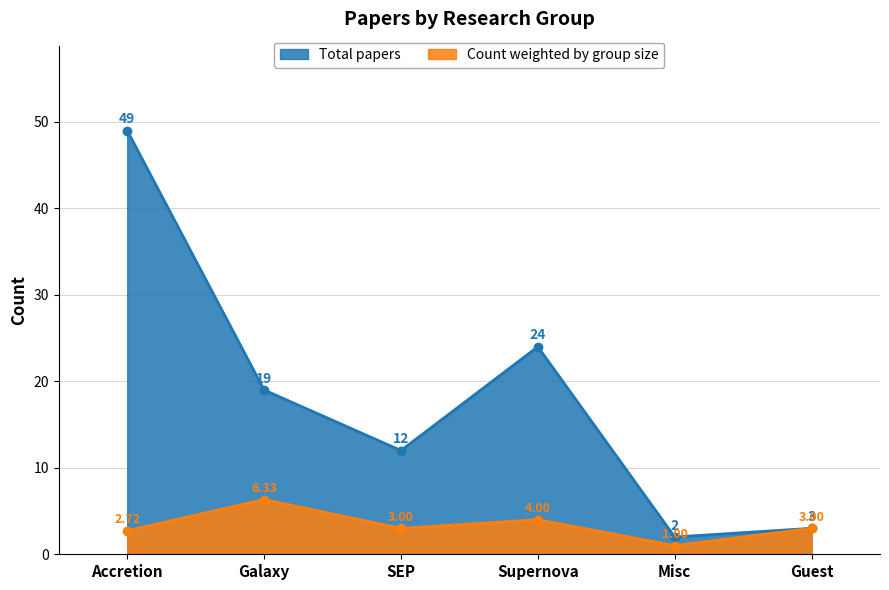

List the labels in order of Count weighted by group size value, largest first.

Galaxy, Supernova, SEP, Guest, Accretion, Misc